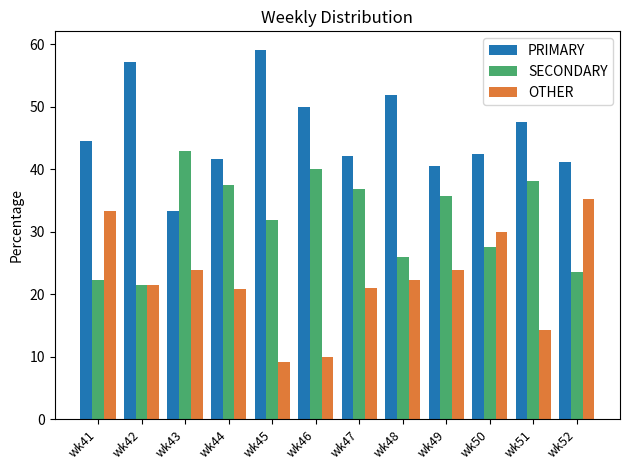

At which label does OTHER reach its minimum?

wk45